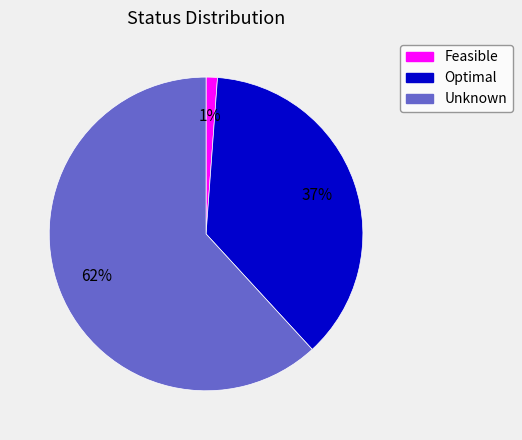

Combined, do Unknown and Optimal account for over 50%?

Yes